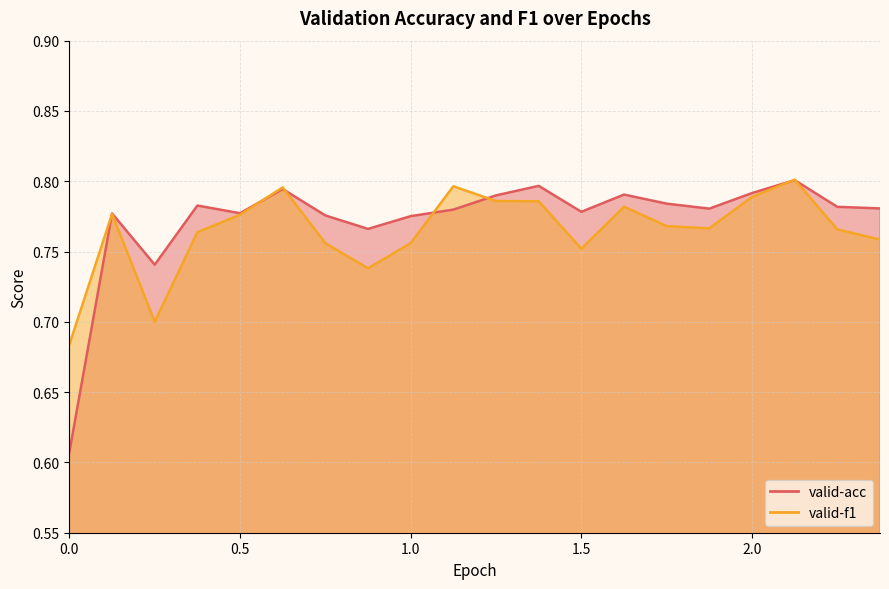

What value does the valid-acc series have at 1.375?

0.8